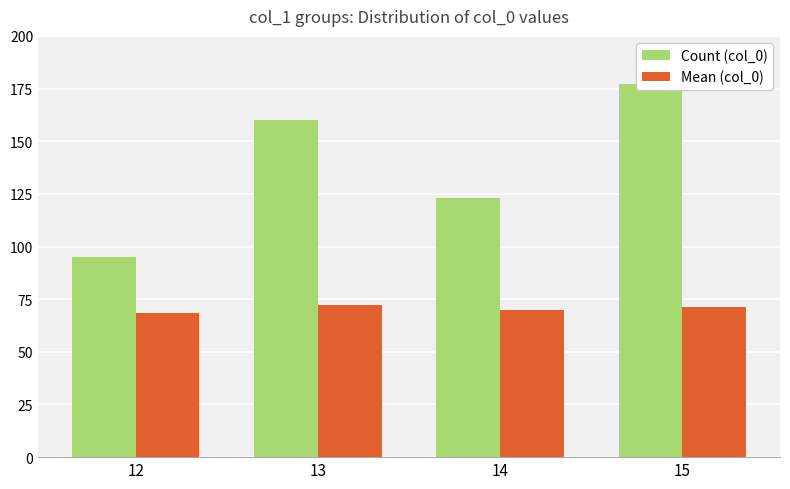

Does the chart contain stacked bars?

No